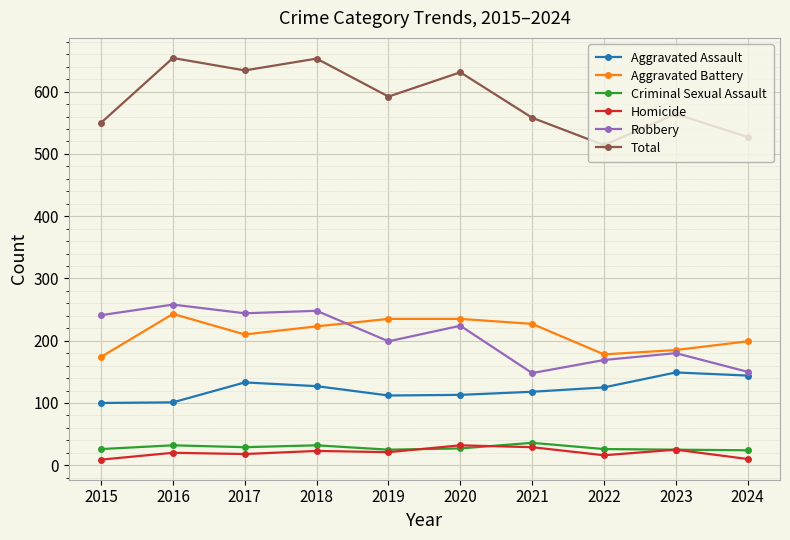

Is this an area chart (filled region under the line)?

No